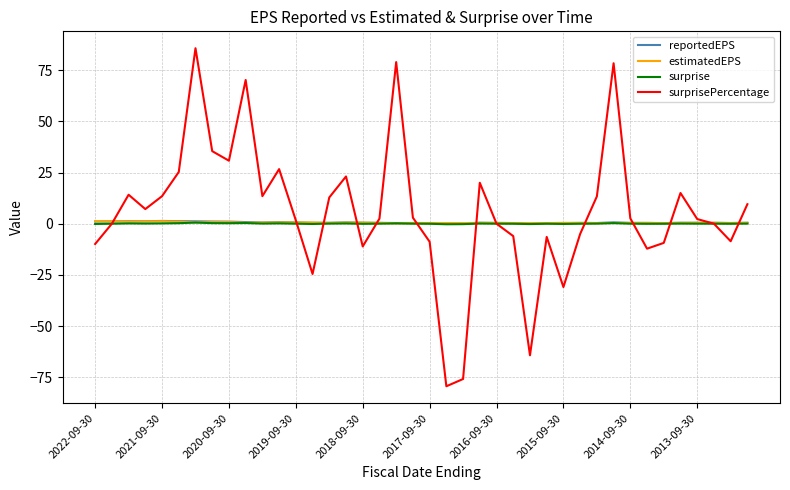

Which series has the largest range (max minus min)?

surprisePercentage